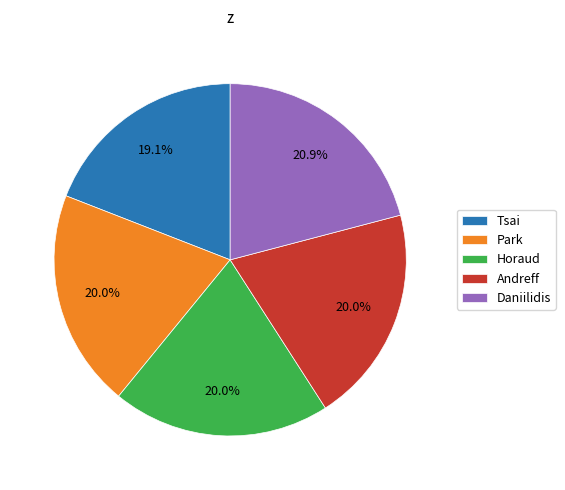

What is the largest slice in the pie chart?

Daniilidis